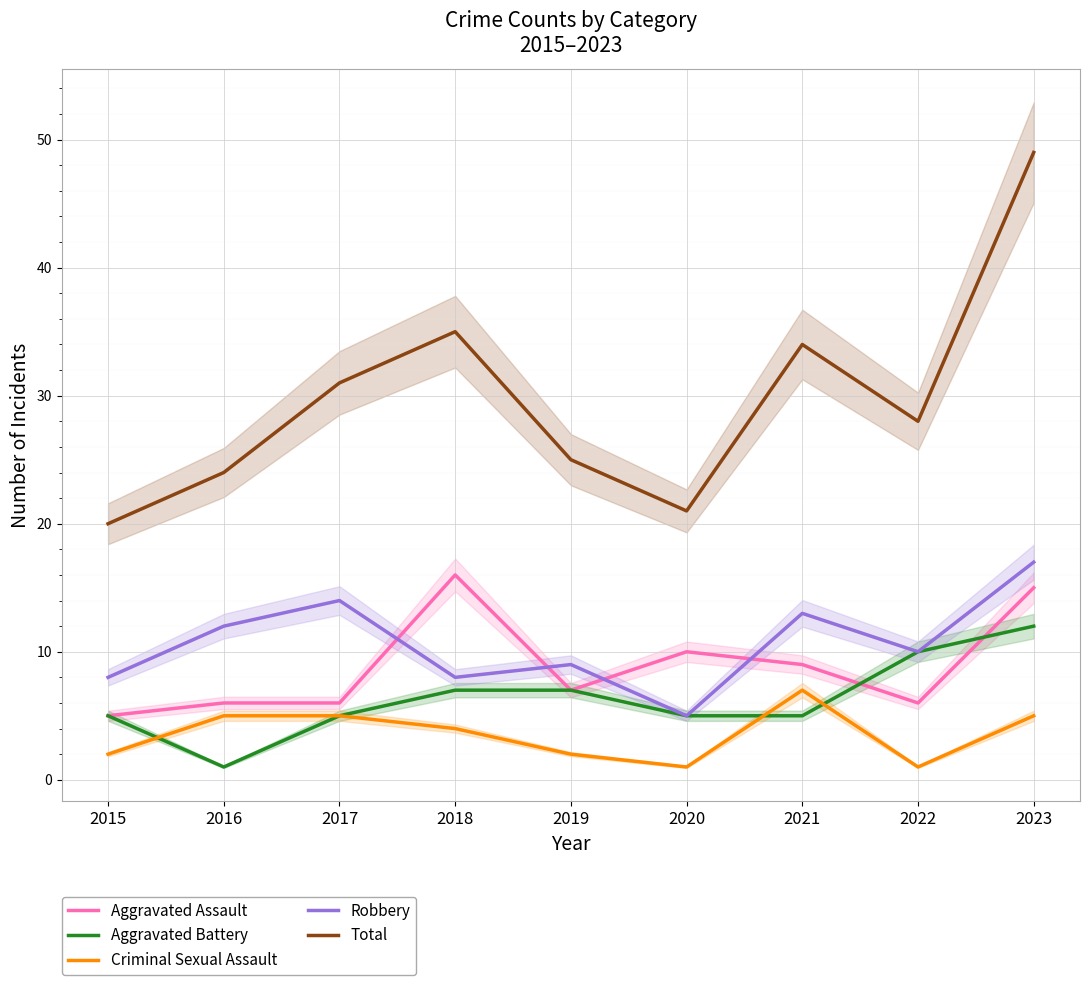

What is the lowest value of the Criminal Sexual Assault series?

1